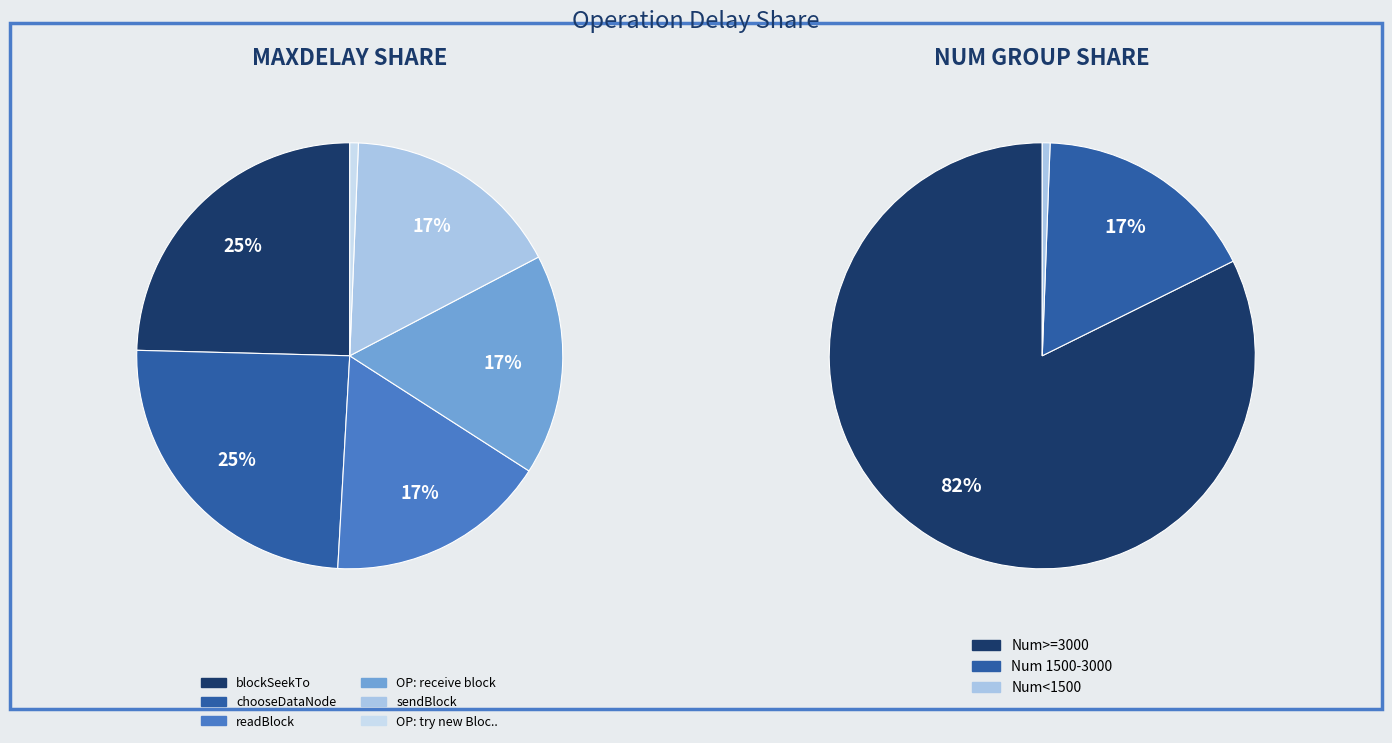

Does any single category account for the majority?

No